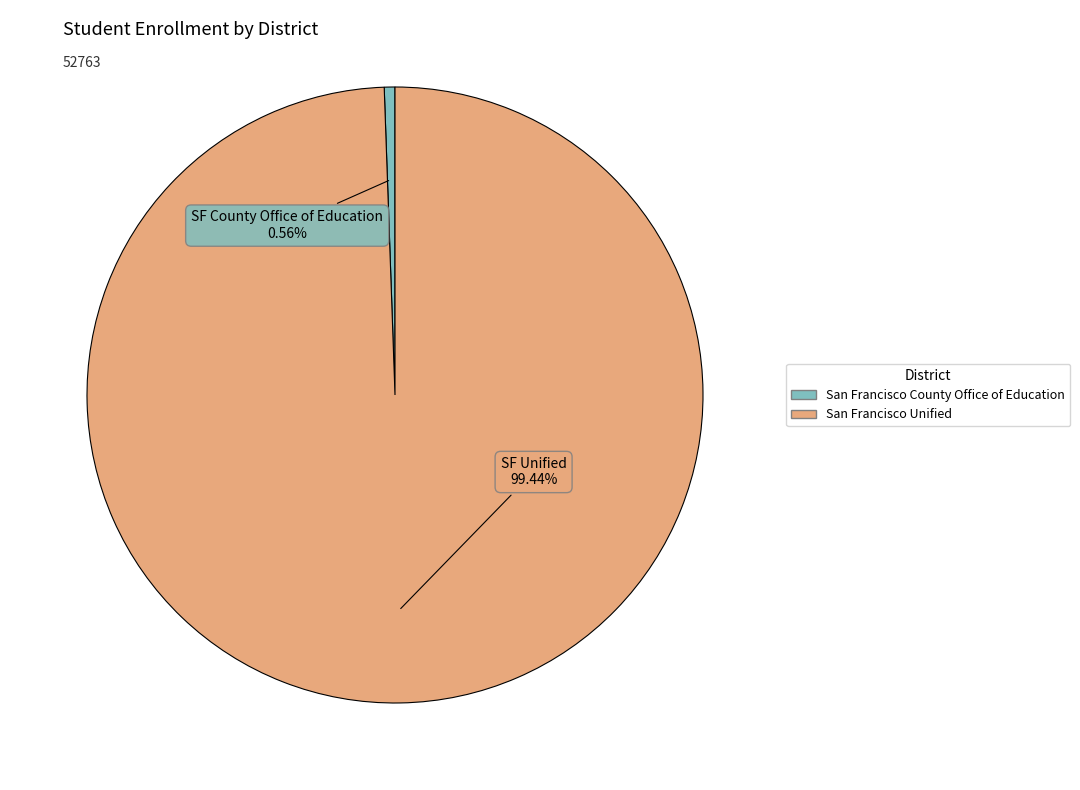

Approximately how many times larger is the value at San Francisco Unified compared to San Francisco County Office of Education?

177.9